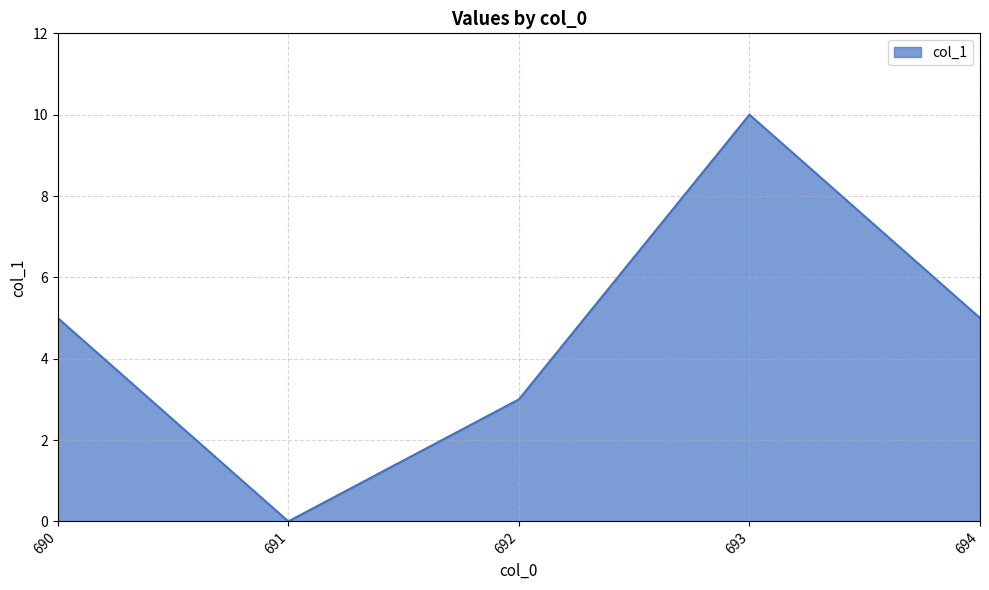

What is the approximate value at 693, to the nearest 10?

10